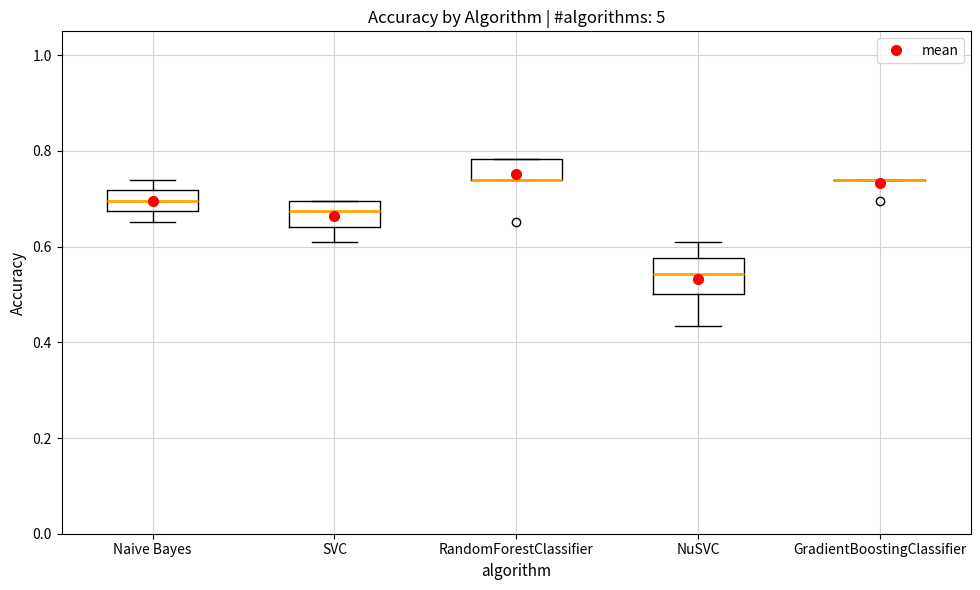

Which box is the tallest, from its lower edge to its upper edge?

NuSVC